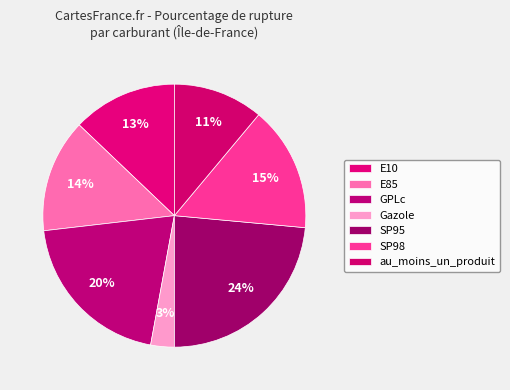

Count the number of slices in the pie.

7